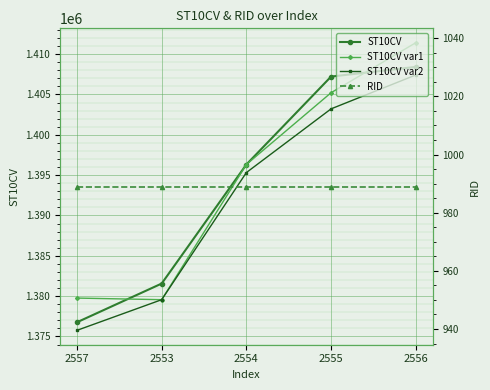

Which category has the highest value across all series?

2556